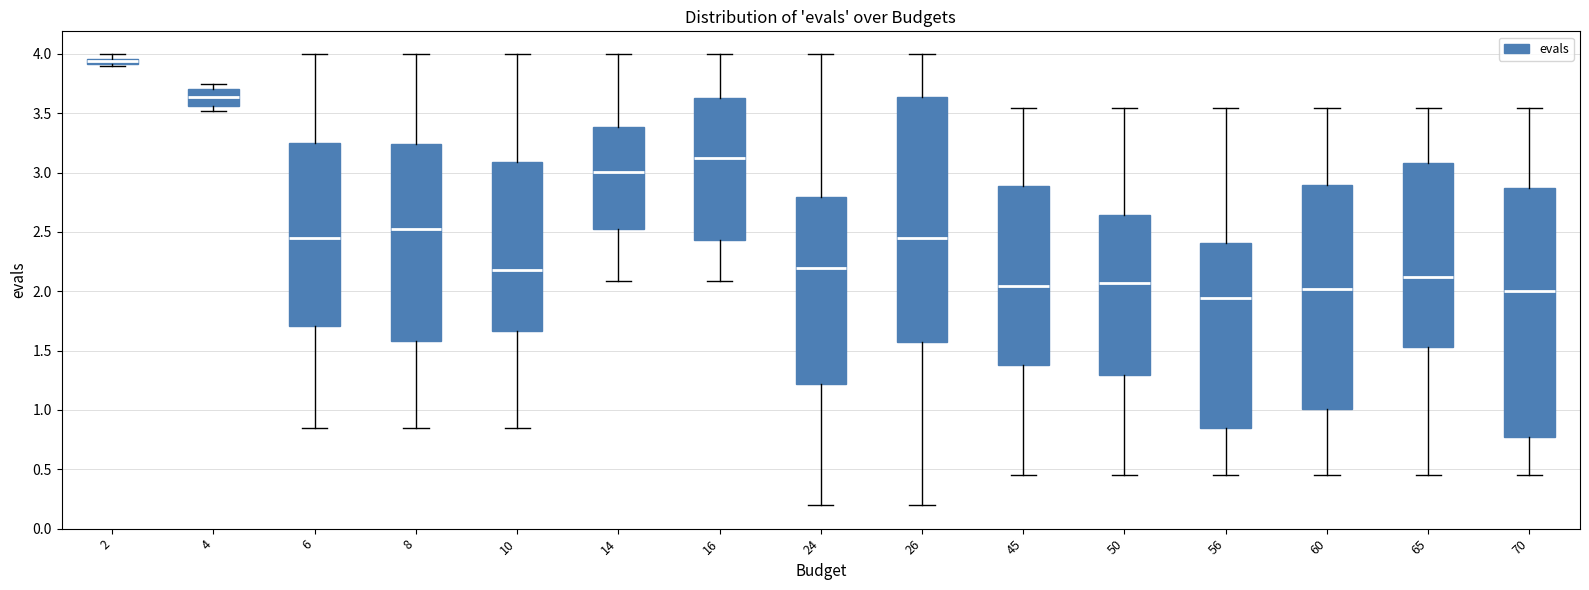

Where is the upper edge of the box at x = 4 on the y-axis? The values are not printed on the chart, so give them approximately, as read against the axis.

3.70